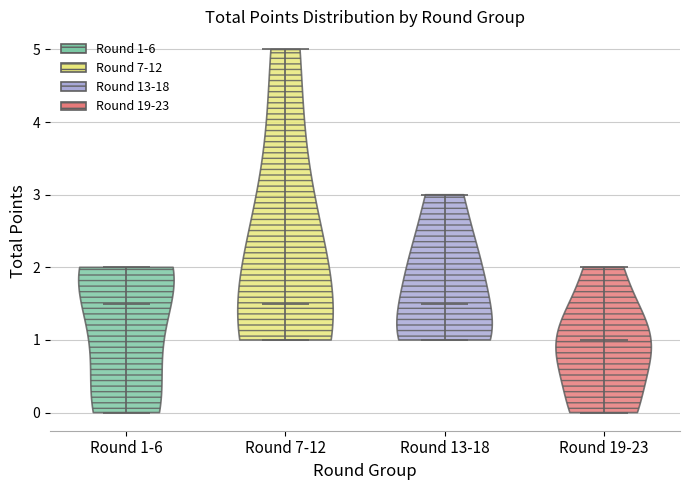

Reading left to right, read every violin against the y-axis: where its median line is, and the lowest and highest points it reaches. The values are not printed on the chart, so give them approximately, as read against the axis.

Round 1-6: median line 1.5, lowest point 0.0, highest point 2.0
Round 7-12: median line 1.5, lowest point 1.0, highest point 5.0
Round 13-18: median line 1.5, lowest point 1.0, highest point 3.0
Round 19-23: median line 1.0, lowest point 0.0, highest point 2.0